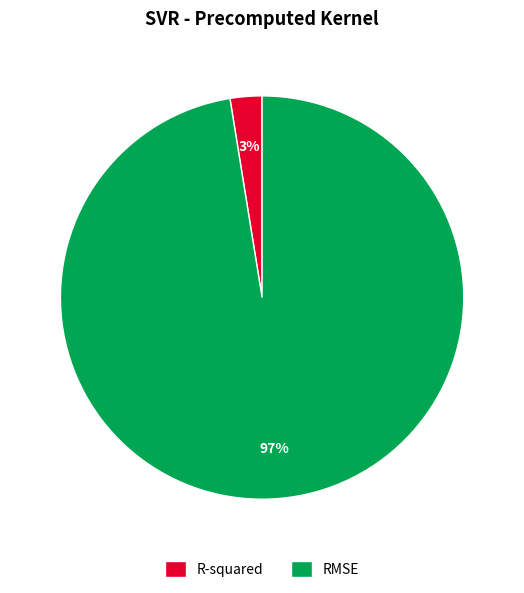

Which category has the smallest portion of the pie?

R-squared